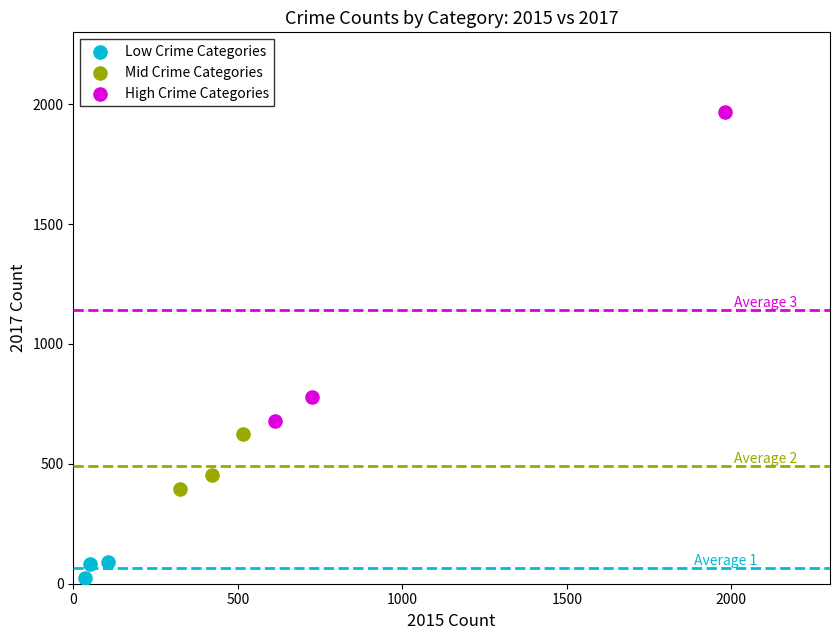

Which series has the largest Y range (max minus min)?

High Crime Categories